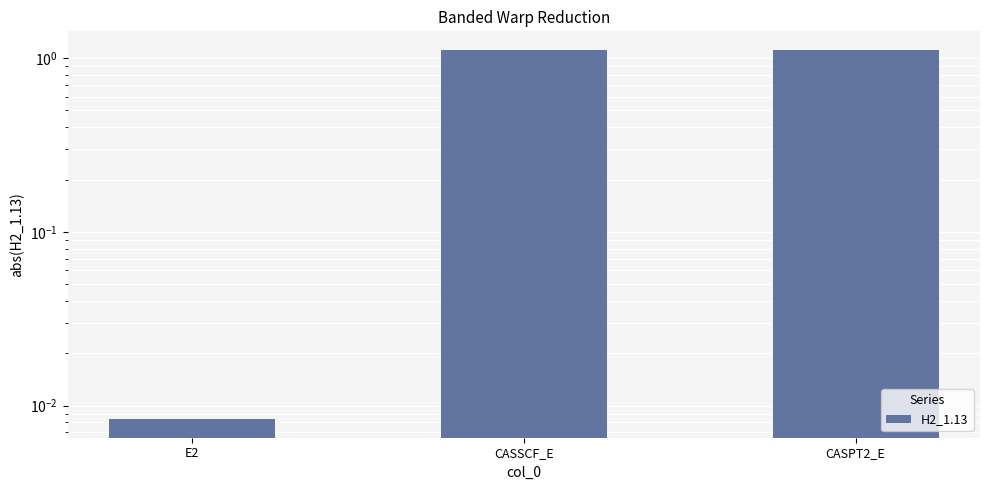

Which has a higher value, CASSCF_E or E2?

CASSCF_E